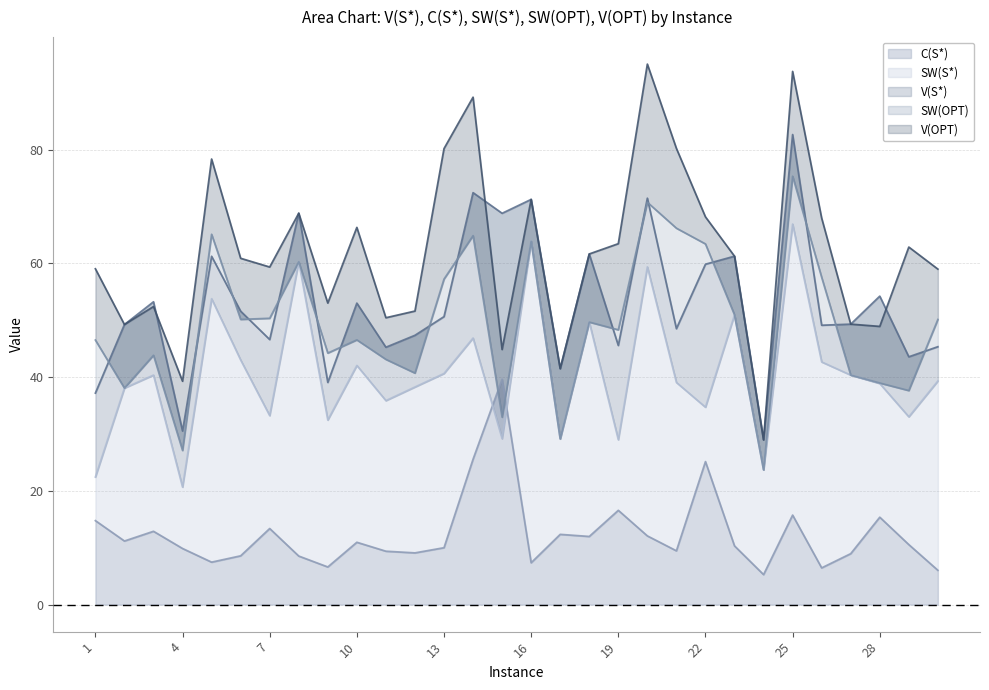

Which series changed the most between 16 and 19?

SW(S*)